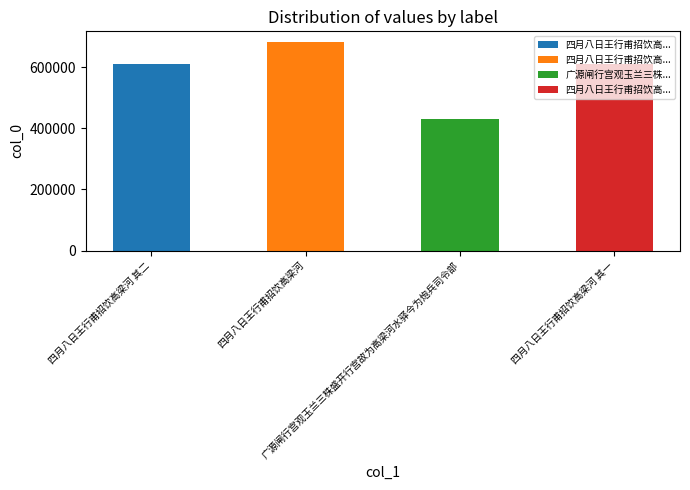

What is the label of the 4th bar from the left?

四月八日王行甫招饮高梁河 其一